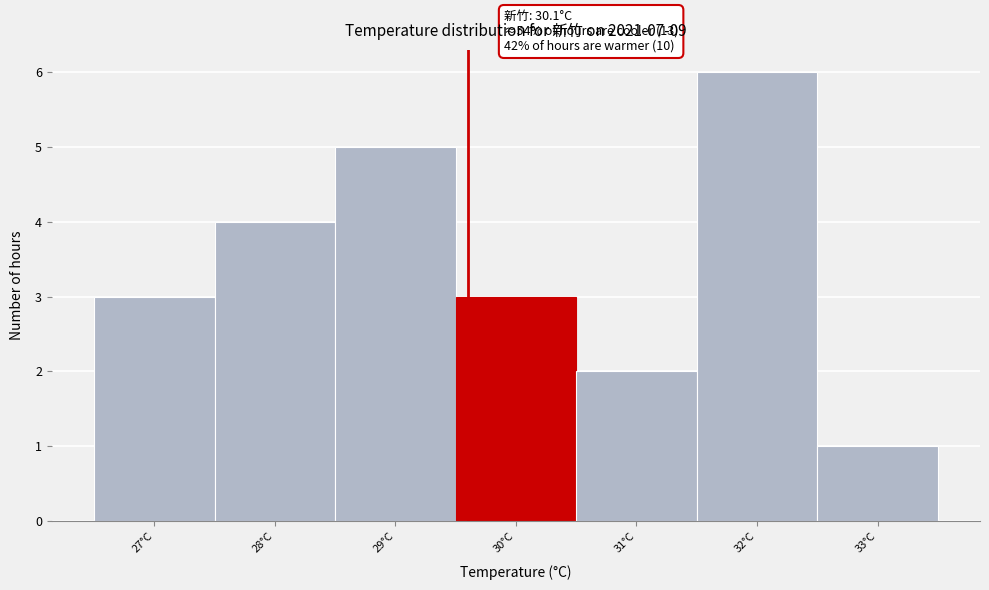

Reading left to right, extract all data points from this chart.

3	4	5	3	2	6	1